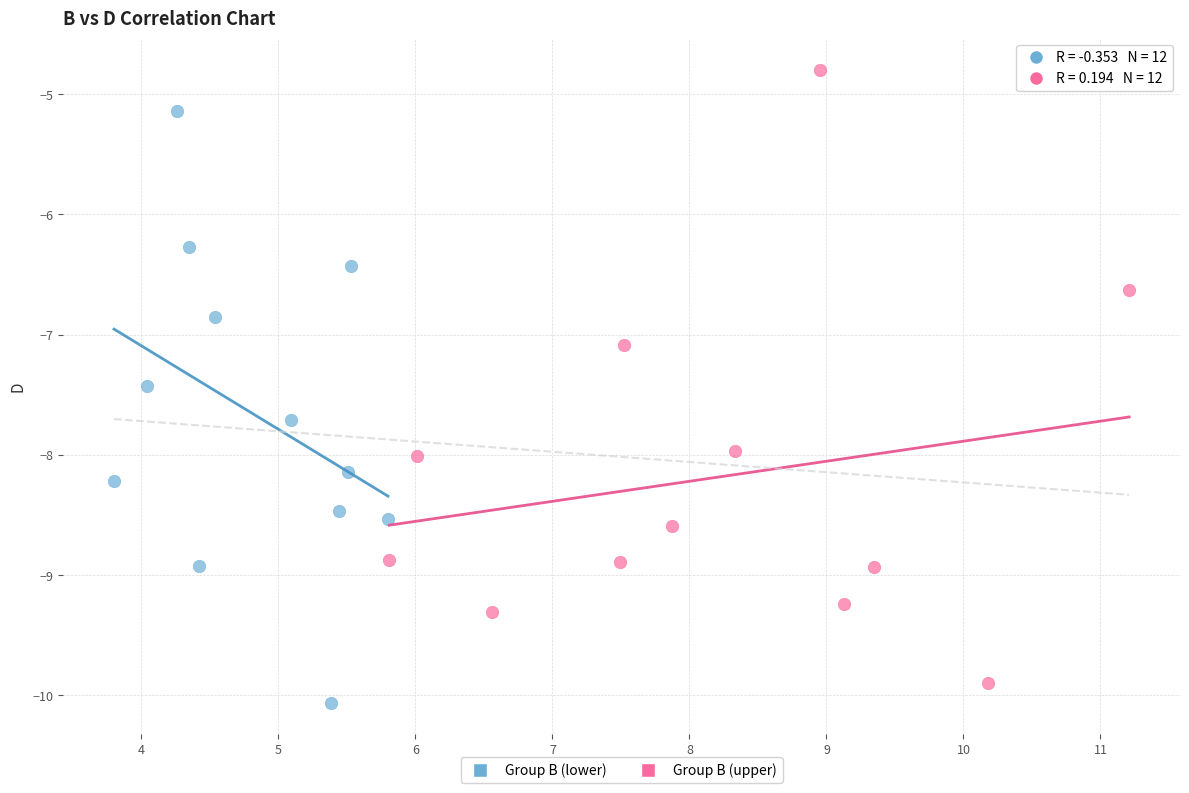

Which series reaches the maximum Y coordinate?

Group B (upper)